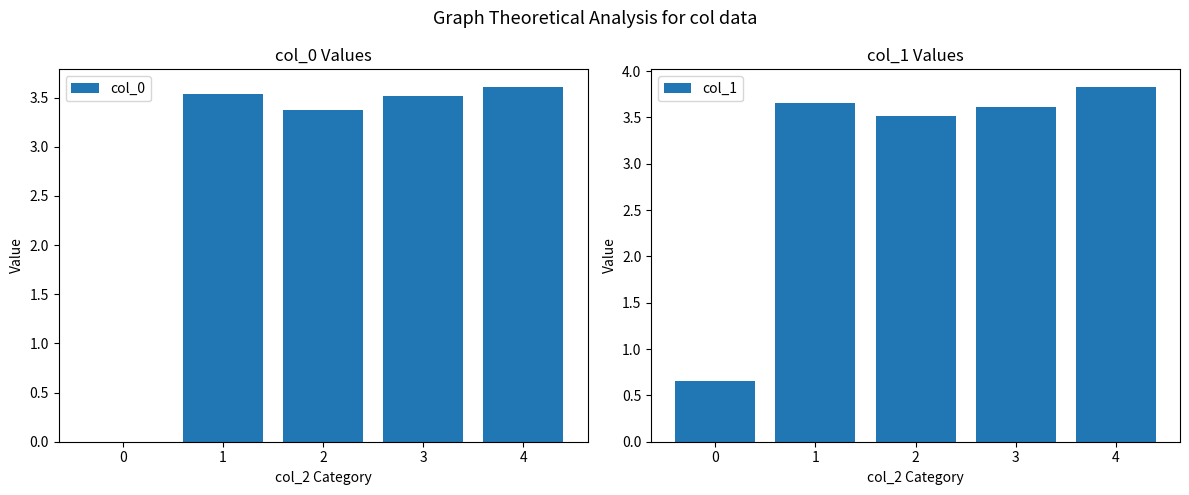

How many data points in col_1 are above 3?

4